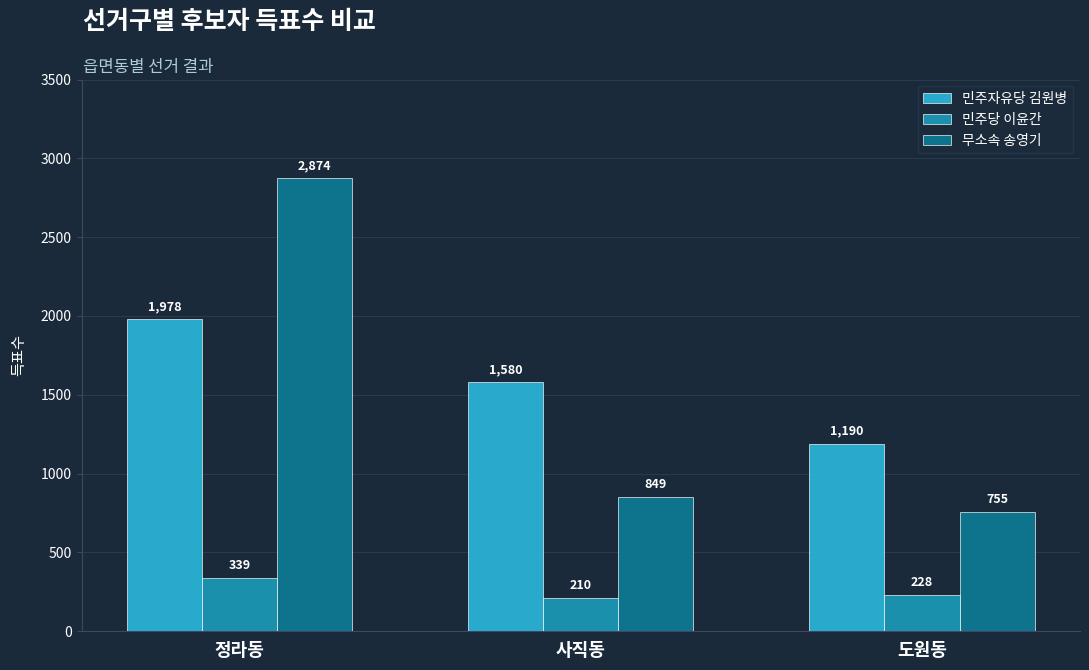

Reading right to left, list all the values displayed in this chart.

민주자유당 김원병: 도원동=1190	사직동=1580	정라동=1978
민주당 이윤간: 도원동=228	사직동=210	정라동=339
무소속 송영기: 도원동=755	사직동=849	정라동=2874